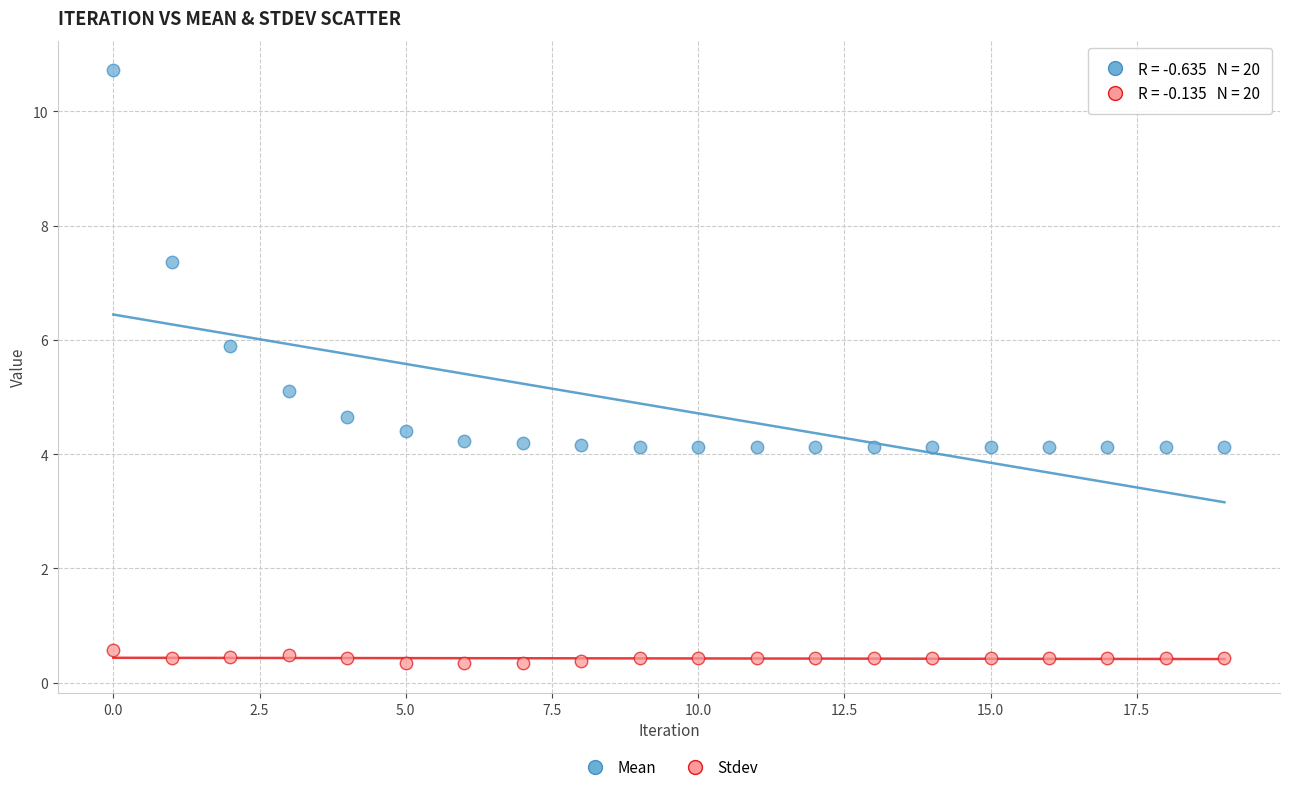

Which series has the largest Y range (max minus min)?

Mean